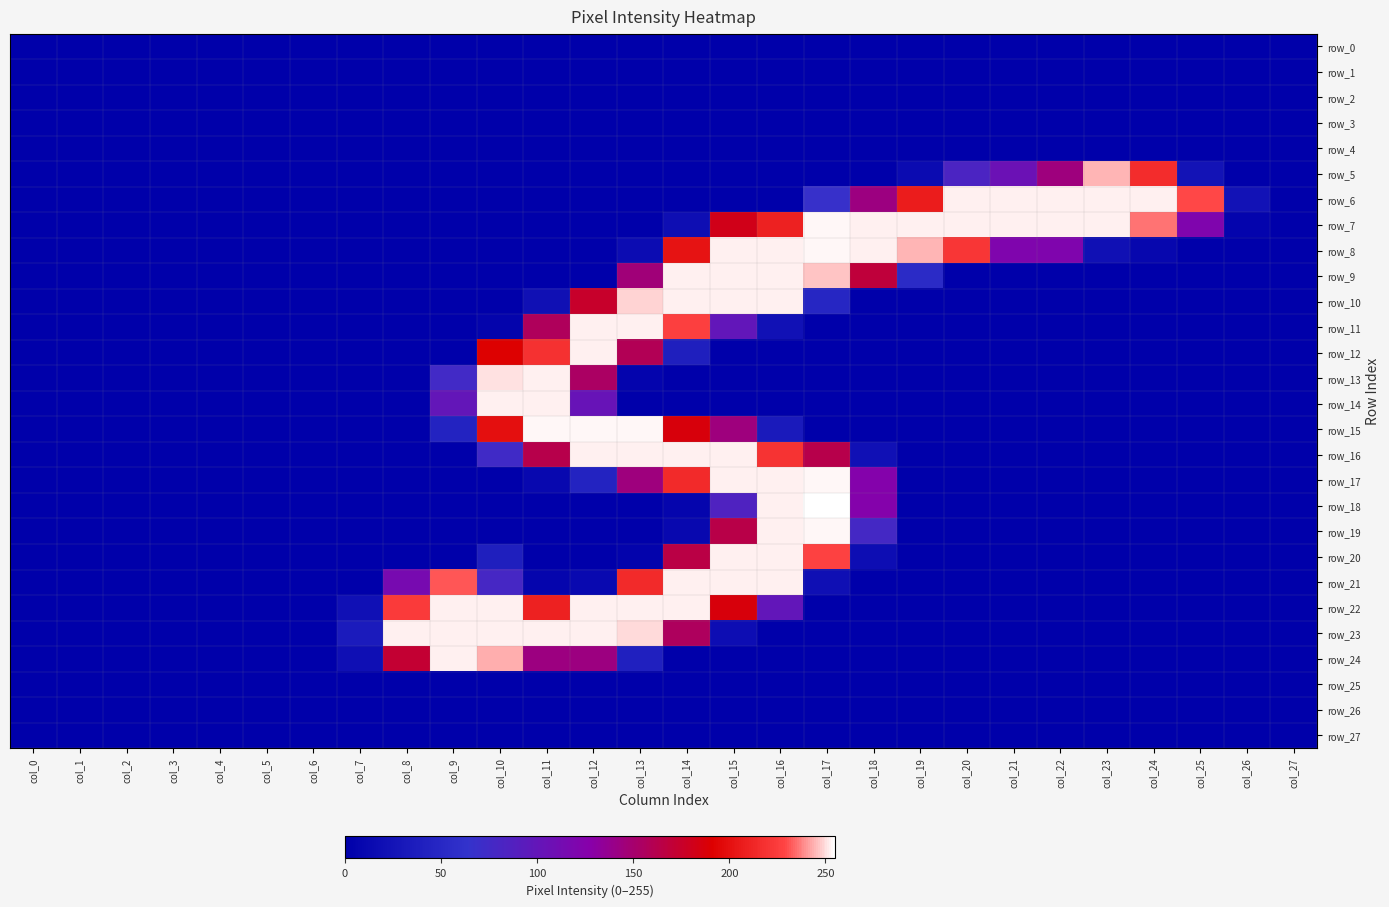

At which label is row_27 closest to 0?

col_0